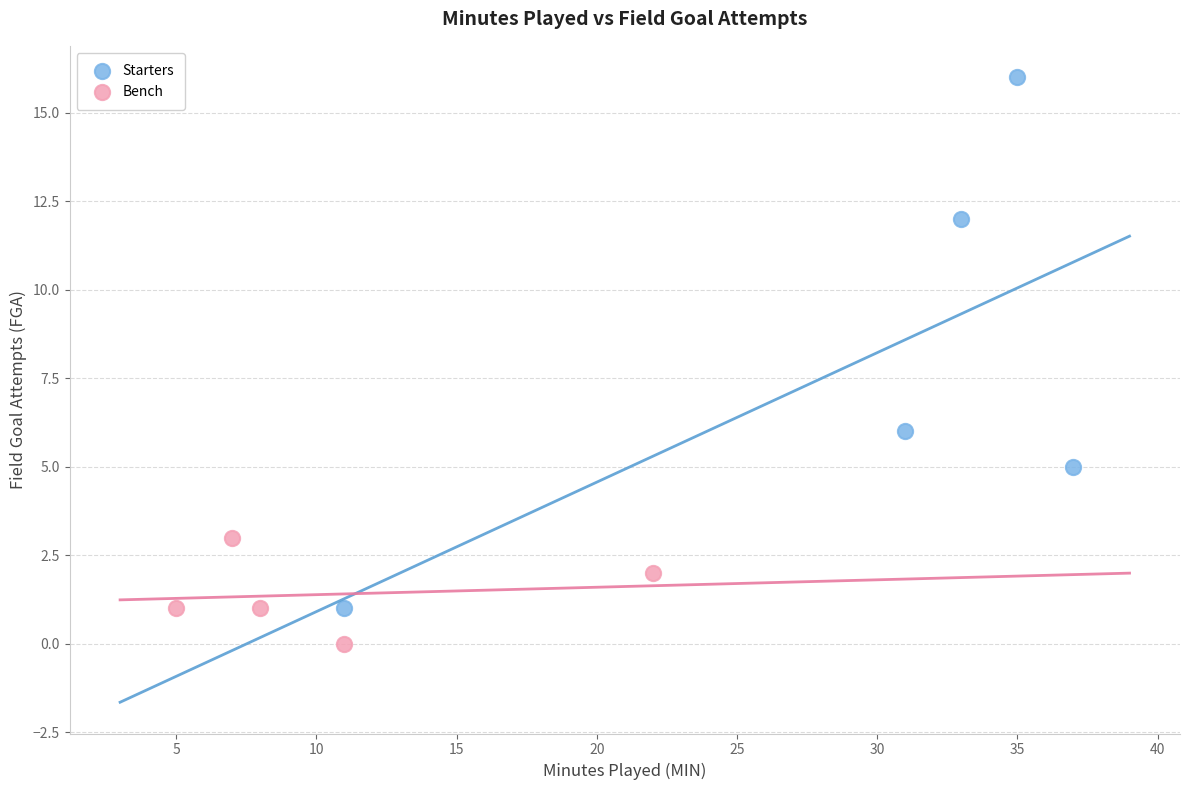

Which series reaches the maximum Y coordinate?

Starters